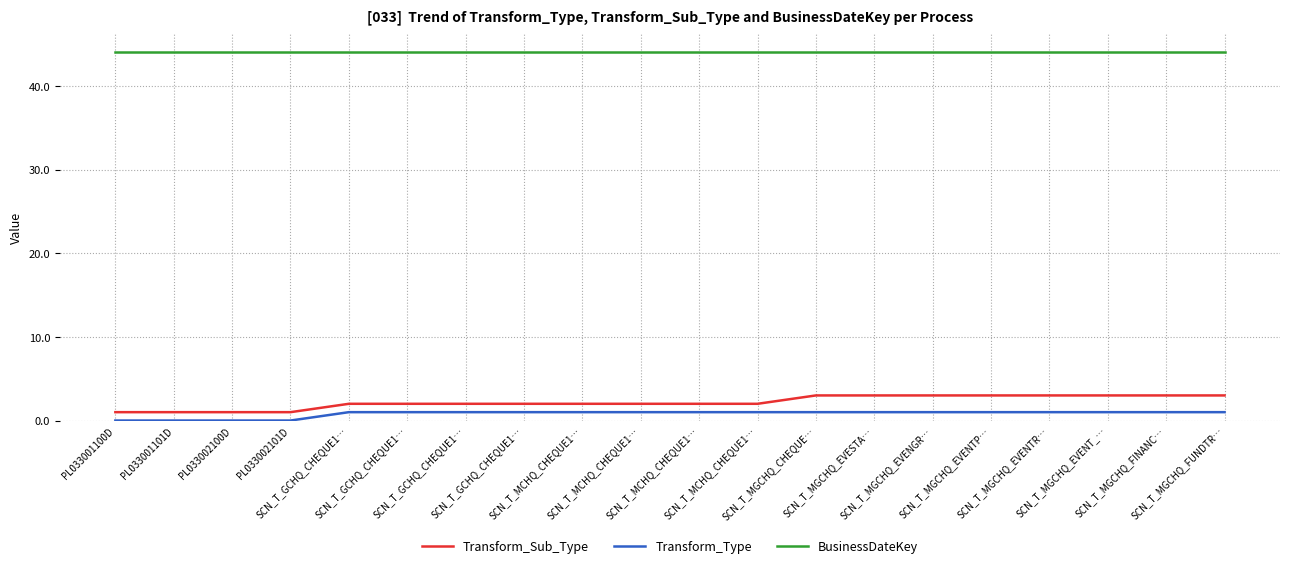

True or false: Transform_Type and BusinessDateKey intersect in this chart.

False